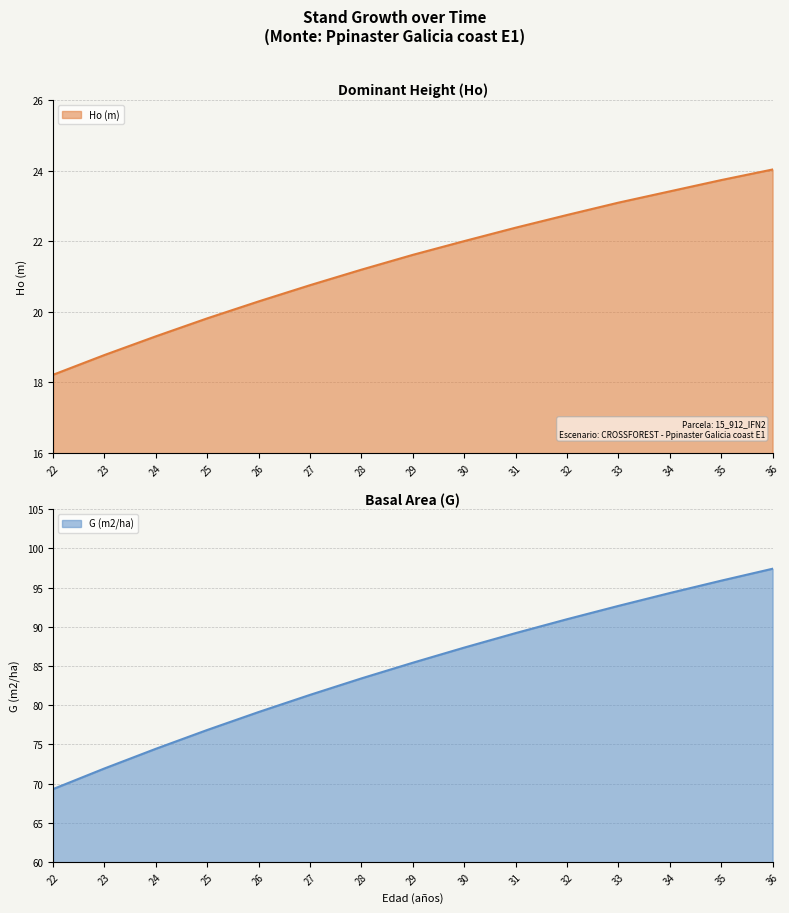

What is the approximate value of G (m2/ha) at 36?

97.4